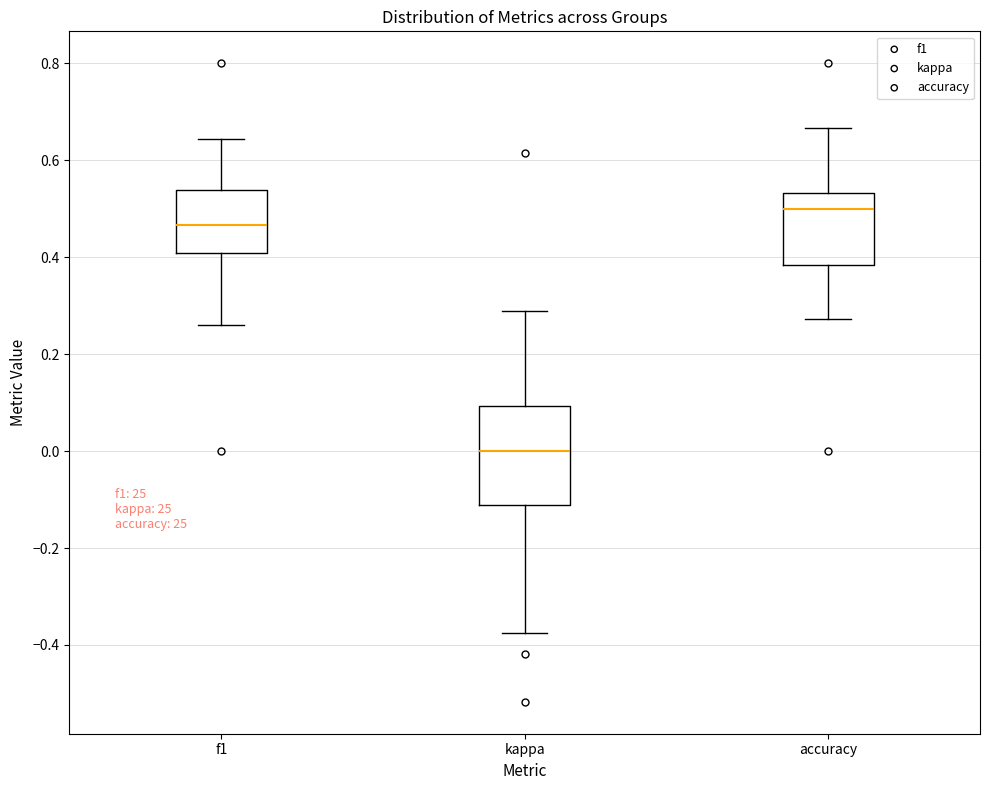

Which box is the tallest, from its lower edge to its upper edge?

kappa